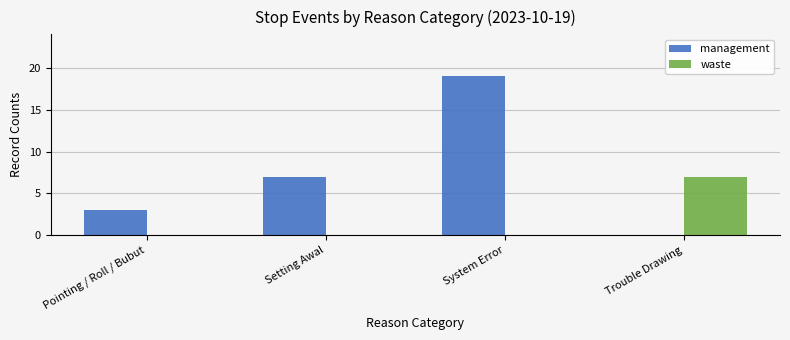

Which series changed the most between System Error and Trouble Drawing?

management